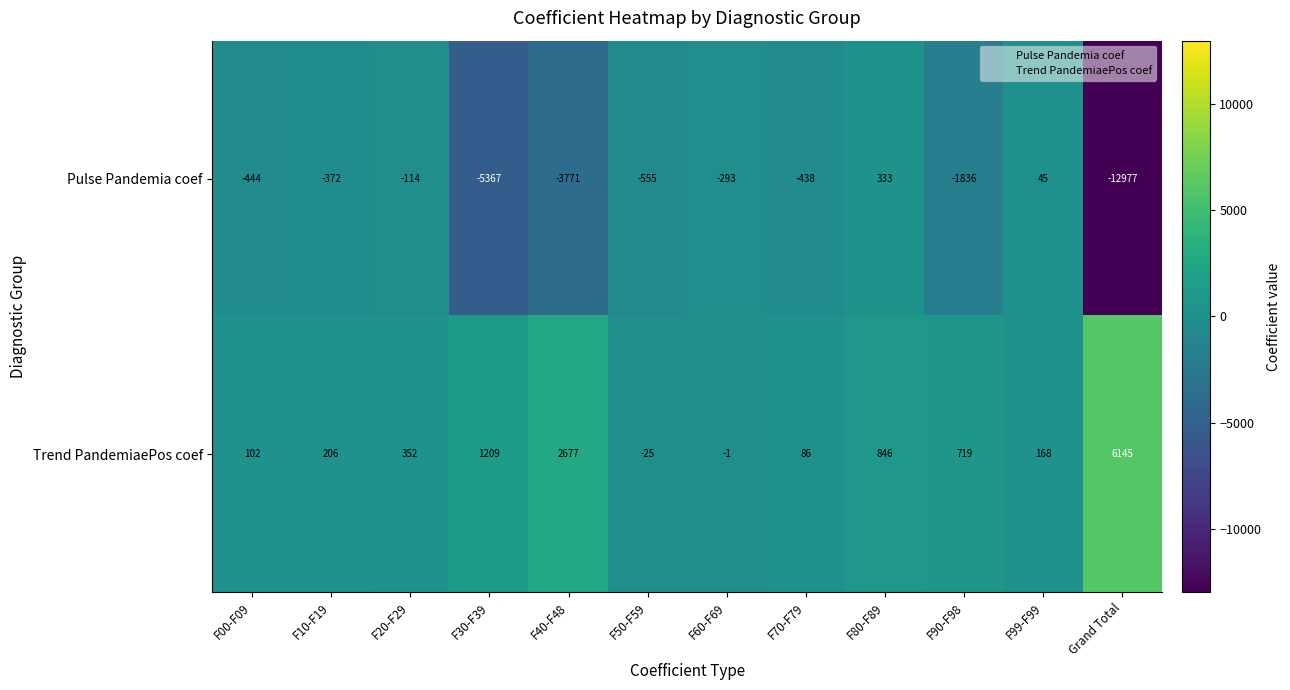

What value does the Pulse Pandemia coef series have at F00-F09, to the nearest 100?

-400